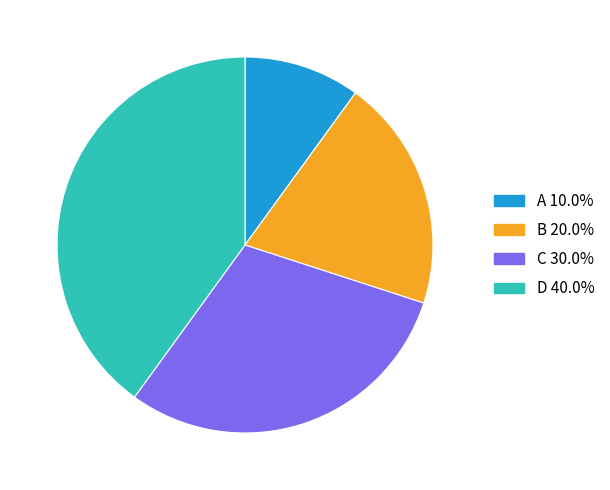

What is the ratio of the value at B 20.0% to the value at D 40.0%?

0.5